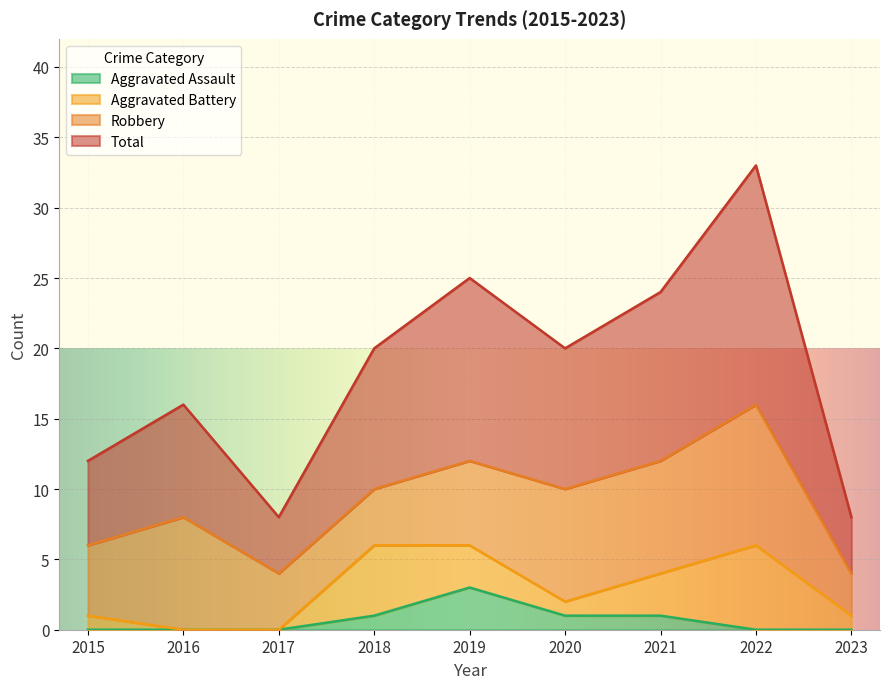

Which series has the largest range (max minus min)?

Total